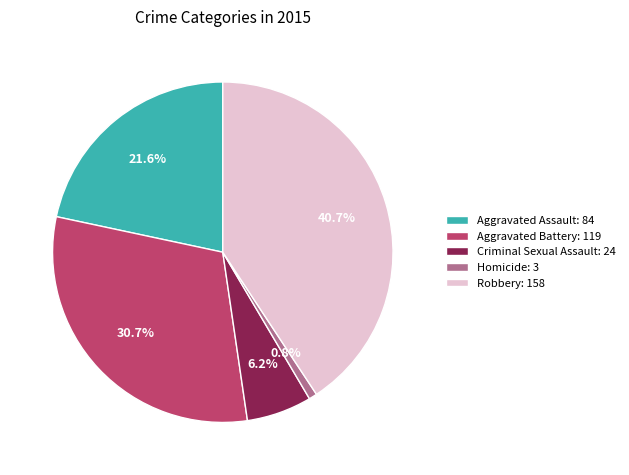

Between Criminal Sexual Assault: 24 and Aggravated Assault: 84, which is larger?

Aggravated Assault: 84